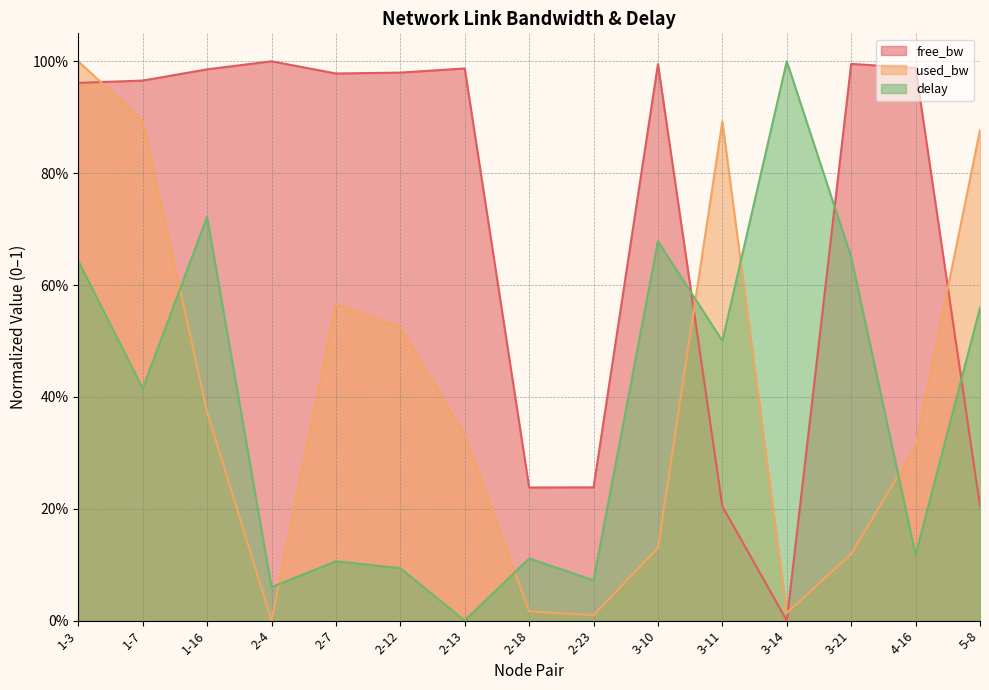

True or false: used_bw has more than 0 points higher than both neighbors.

True